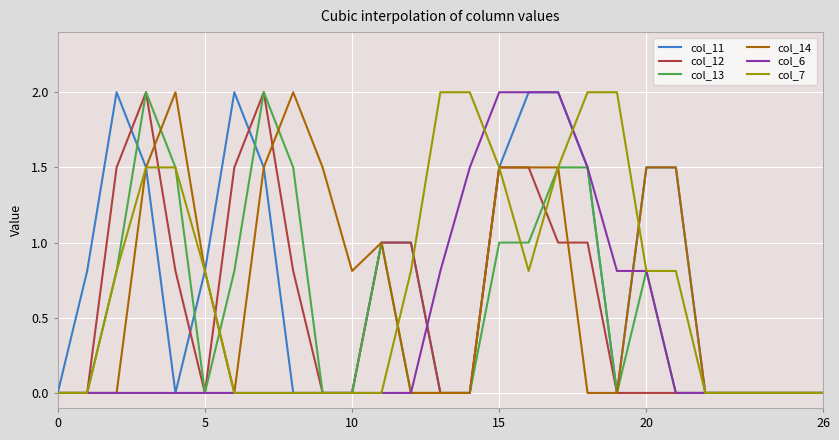

What is the highest value of the col_6 series?

2.0